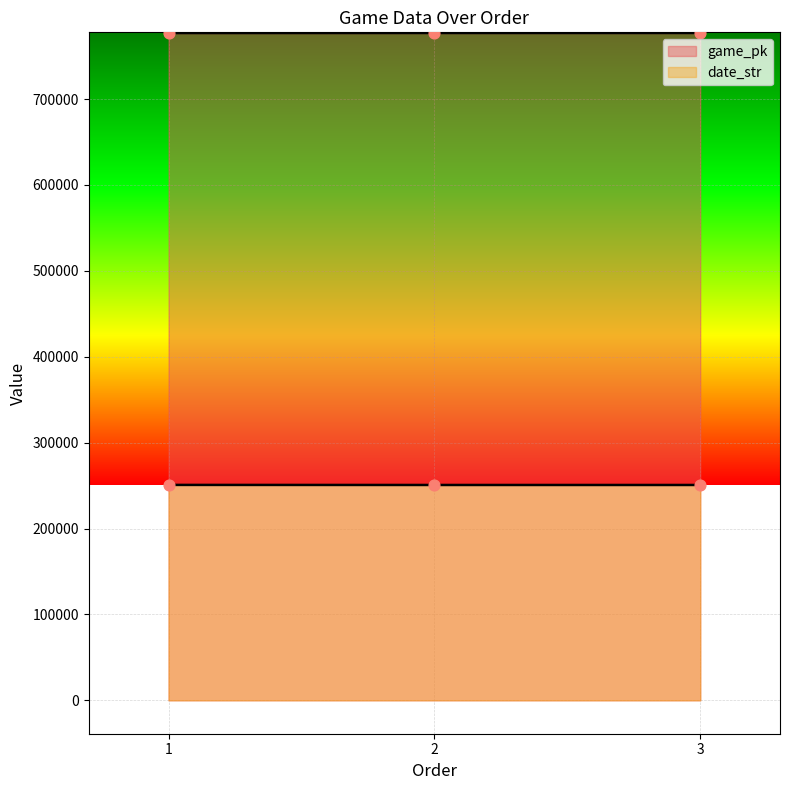

At which category is the sum across all series the highest?

3